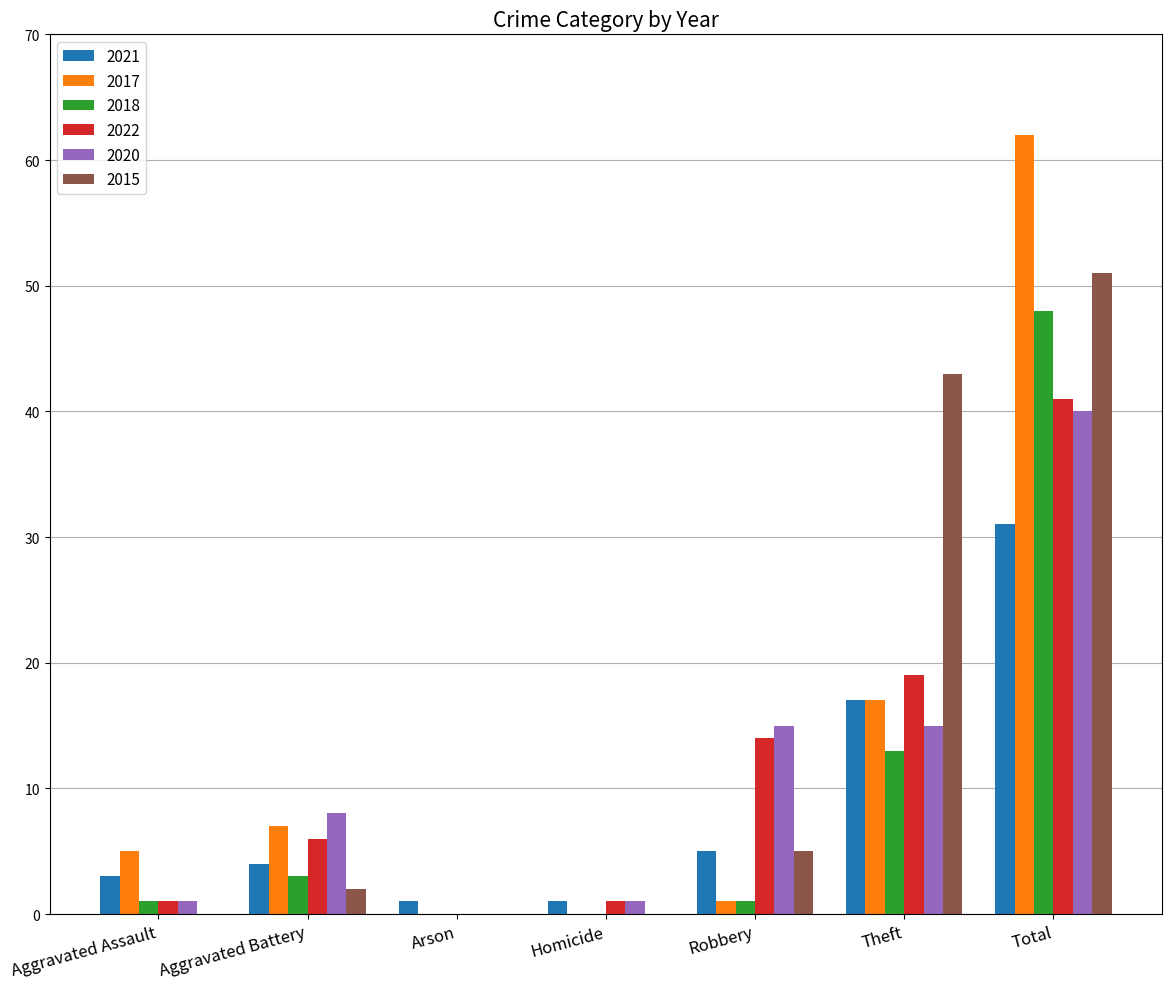

At which category is the sum across all series the highest?

Total